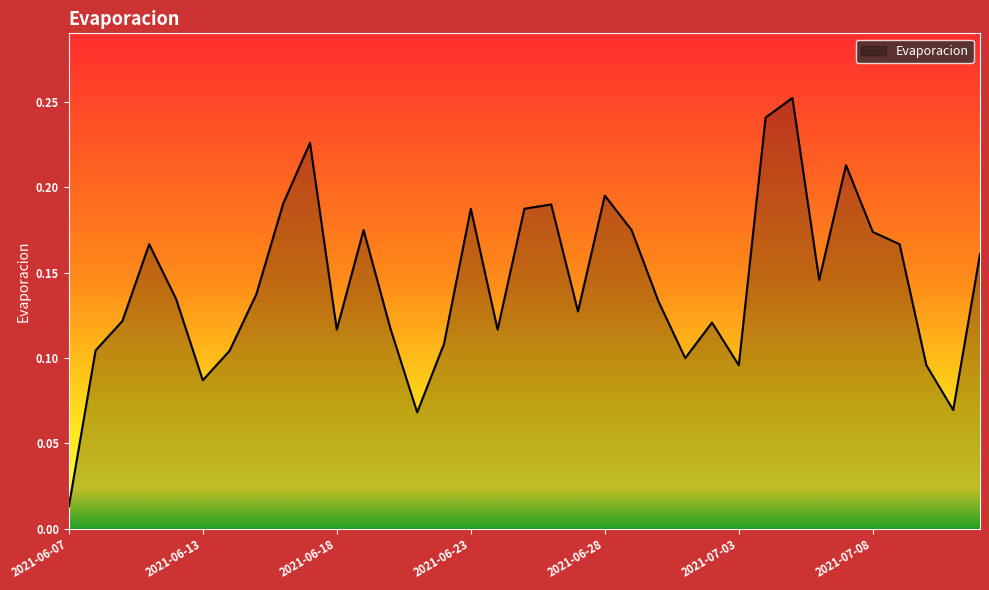

How many lines are shown in the chart?

1